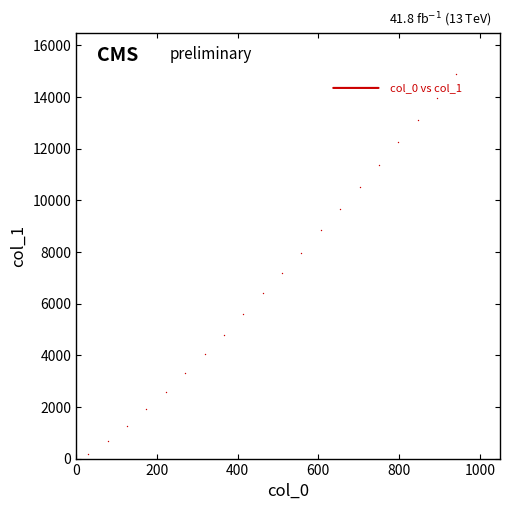

What is the range of Y values (max minus min)?

14698